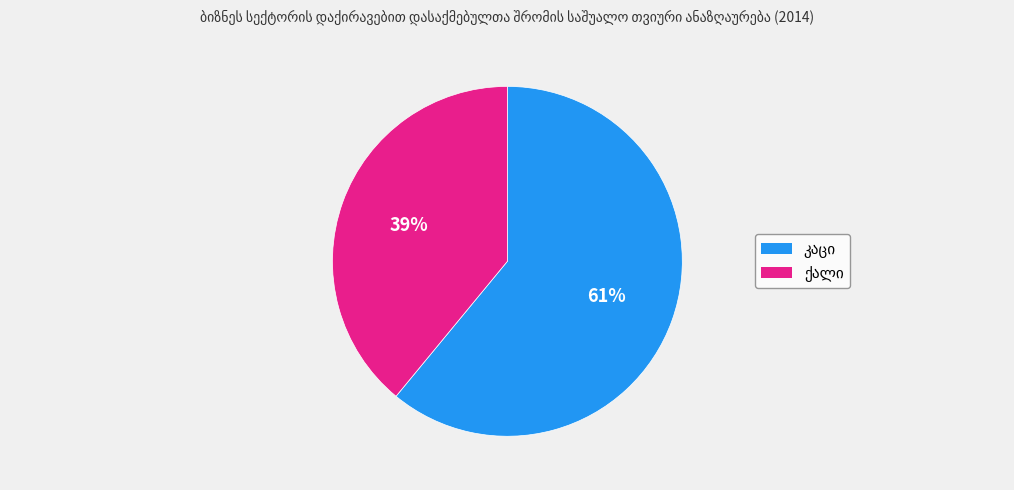

Is there any slice that represents more than half of the pie?

Yes